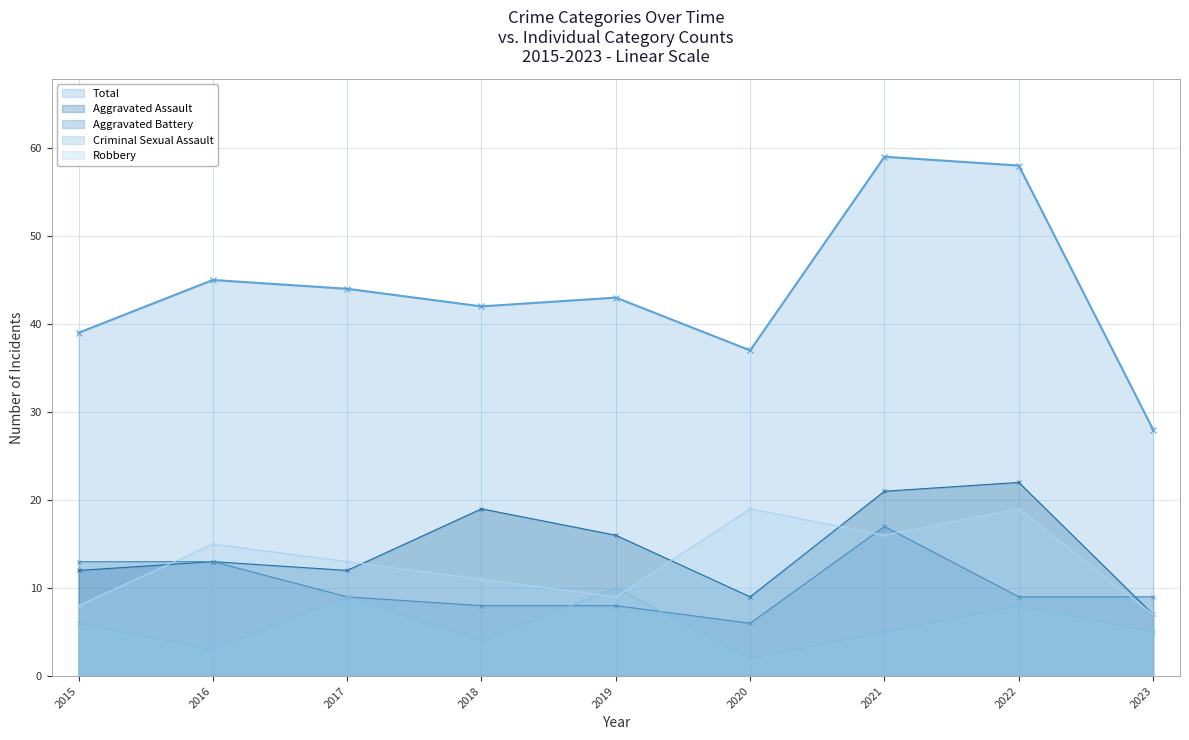

Reading right to left, what are all the values shown in this chart?

Aggravated Assault: 7	22	21	9	16	19	12	13	12
Aggravated Battery: 9	9	17	6	8	8	9	13	13
Criminal Sexual Assault: 5	8	5	2	10	4	9	3	6
Robbery: 7	19	16	19	9	11	13	15	8
Total: 28	58	59	37	43	42	44	45	39